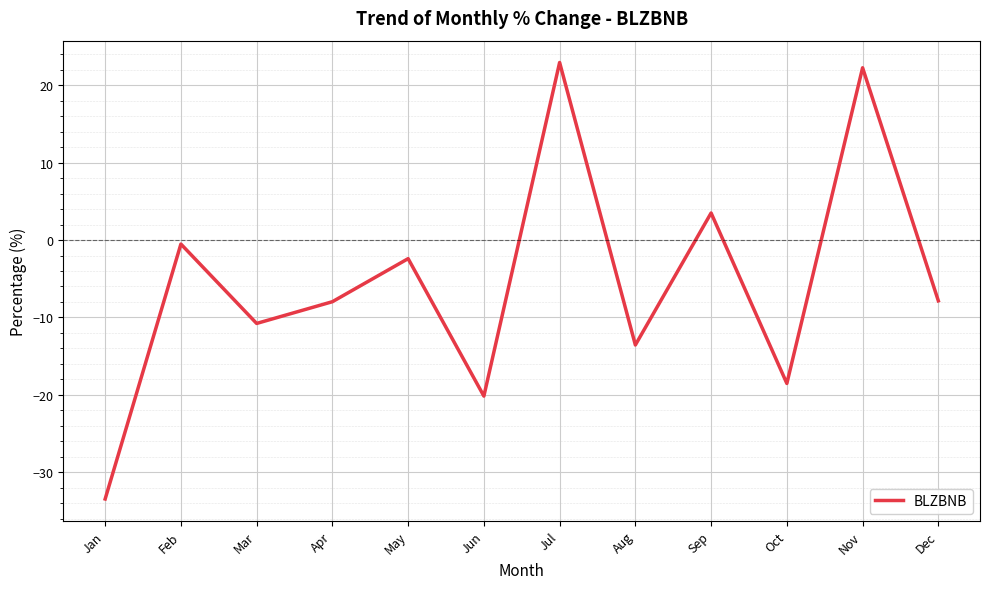

Is this an area chart (filled region under the line)?

No